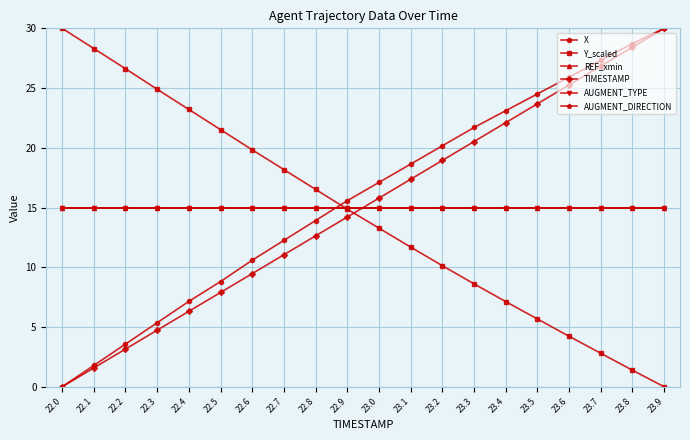

Between 22.7 and 22.9, which series saw the biggest shift?

X